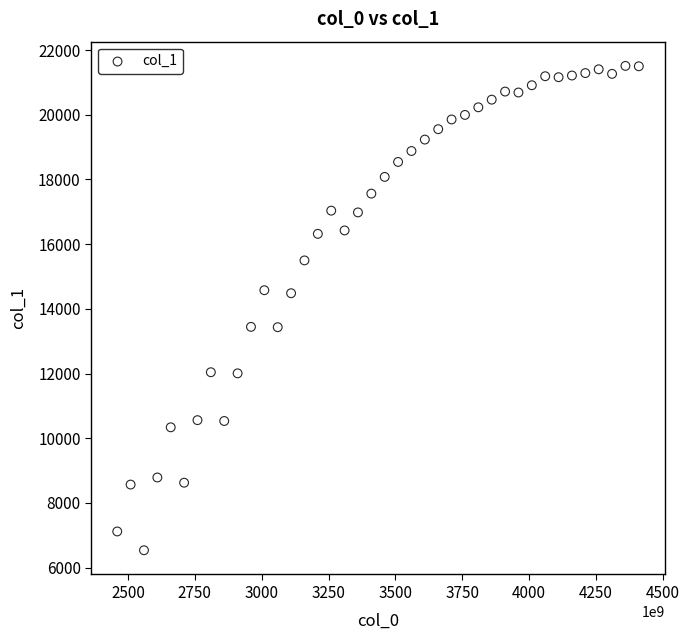

What is the range of Y values (max minus min)?

14979.4